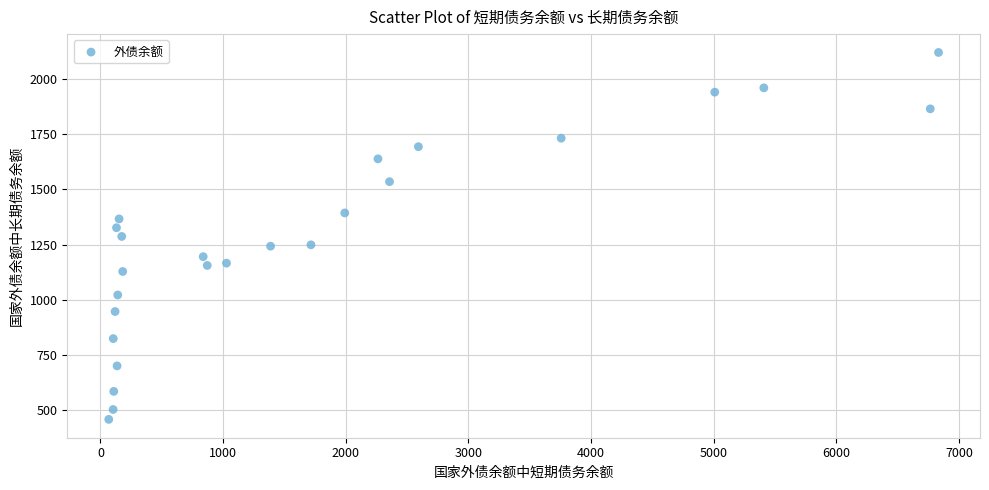

What is the range of X values (max minus min)?

6765.9